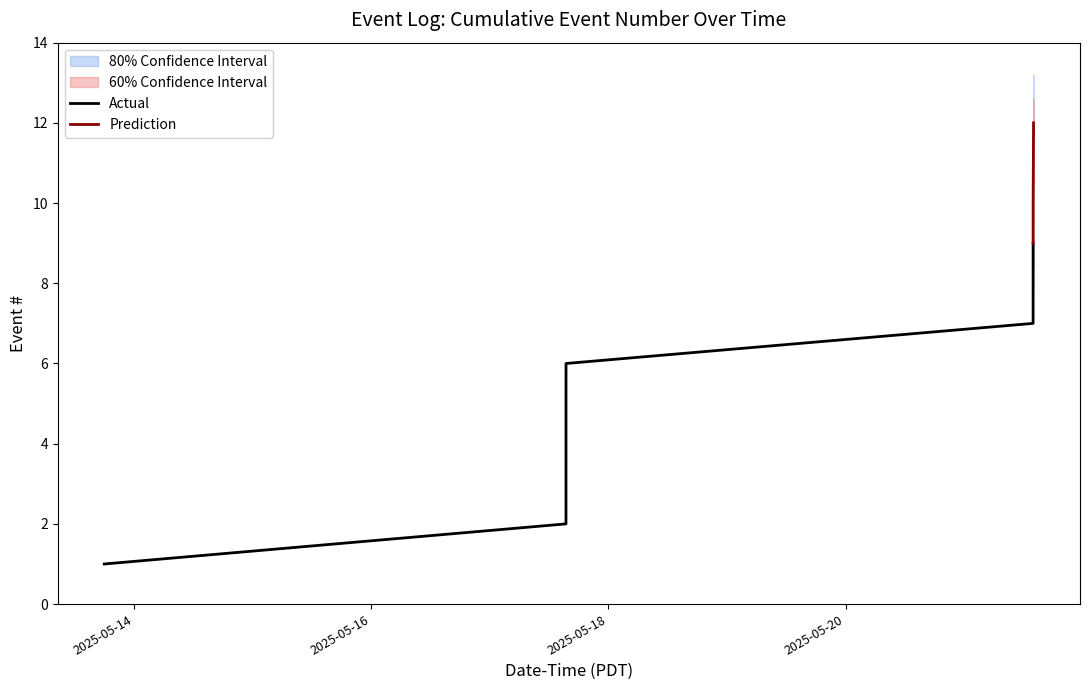

What is the label of the 5th point from the left?

2025-05-17 15:26:14